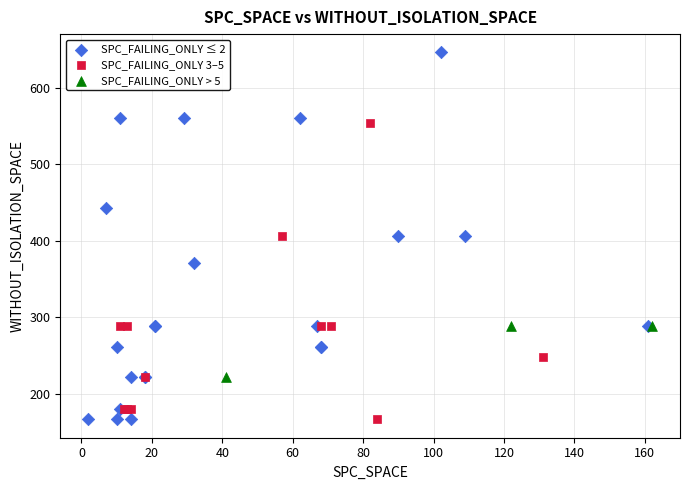

Which series contains the highest Y value?

SPC_FAILING_ONLY ≤ 2